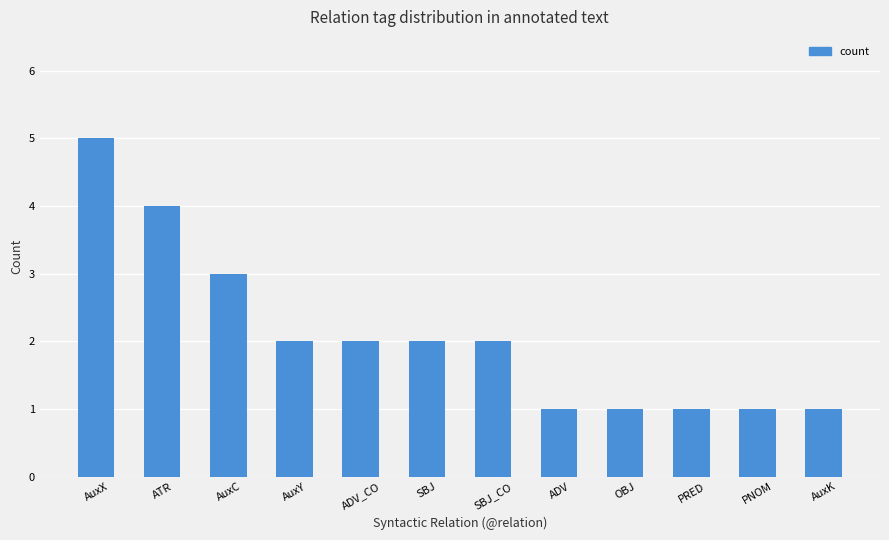

What is the value of the 1st bar from the left?

5